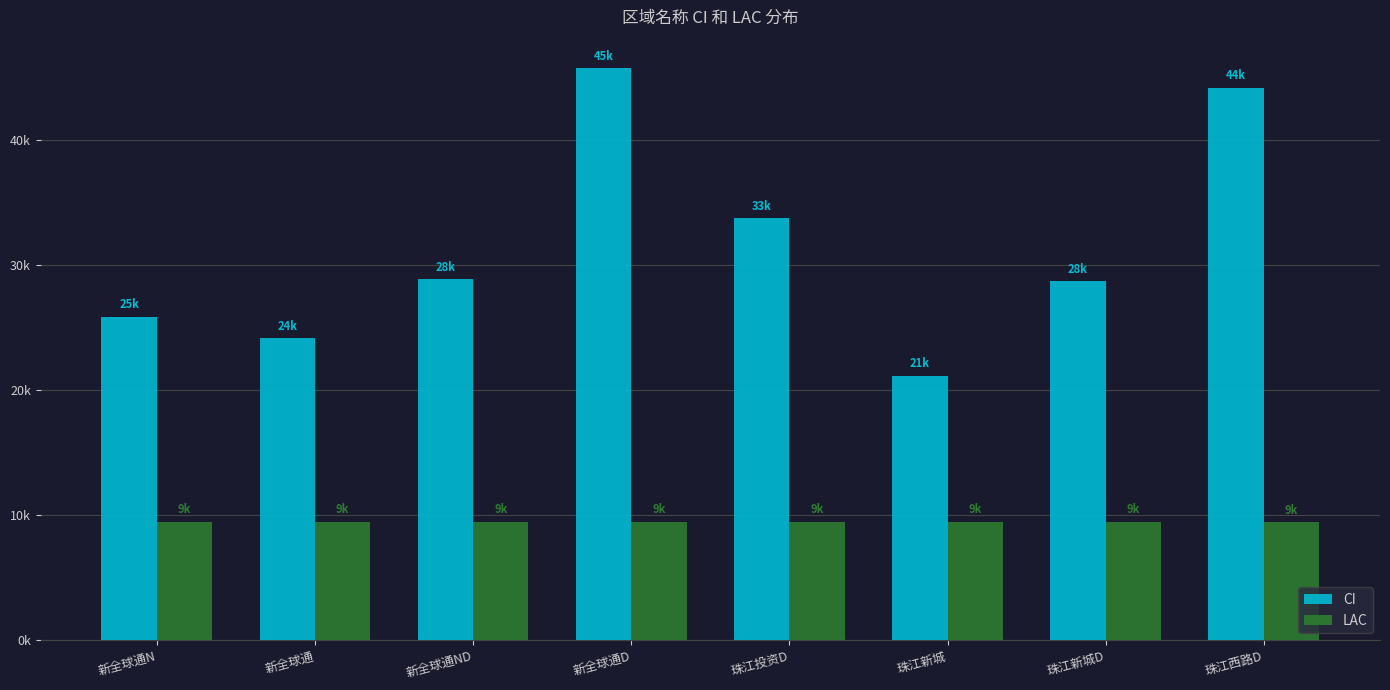

What are all the series names shown in the legend?

CI, LAC